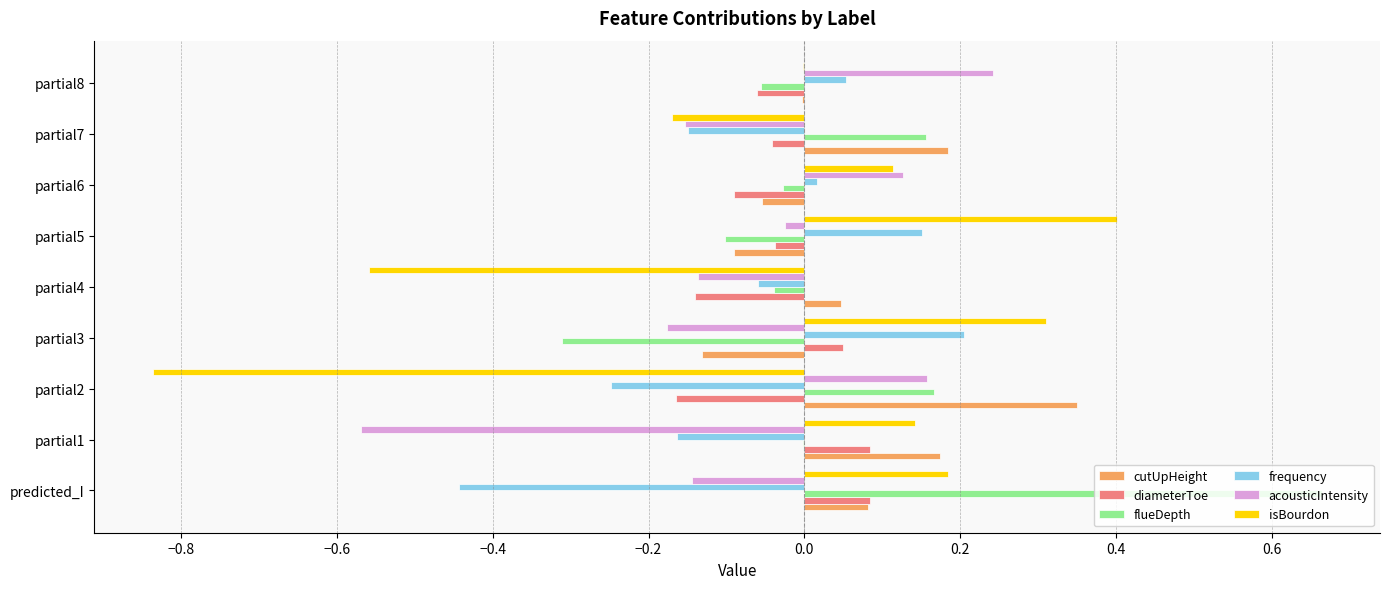

Which series changed the most between partial1 and partial2?

isBourdon